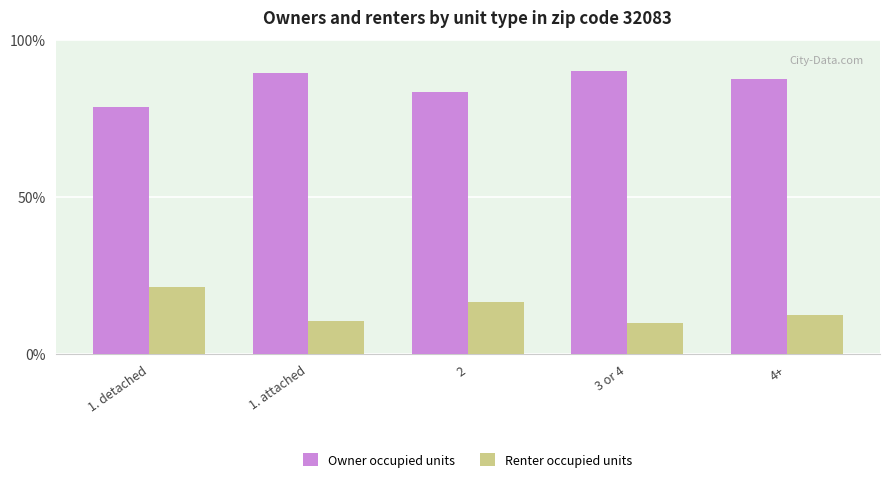

Is the value of Renter occupied units at 1. detached greater than the value of Owner occupied units at 2?

No